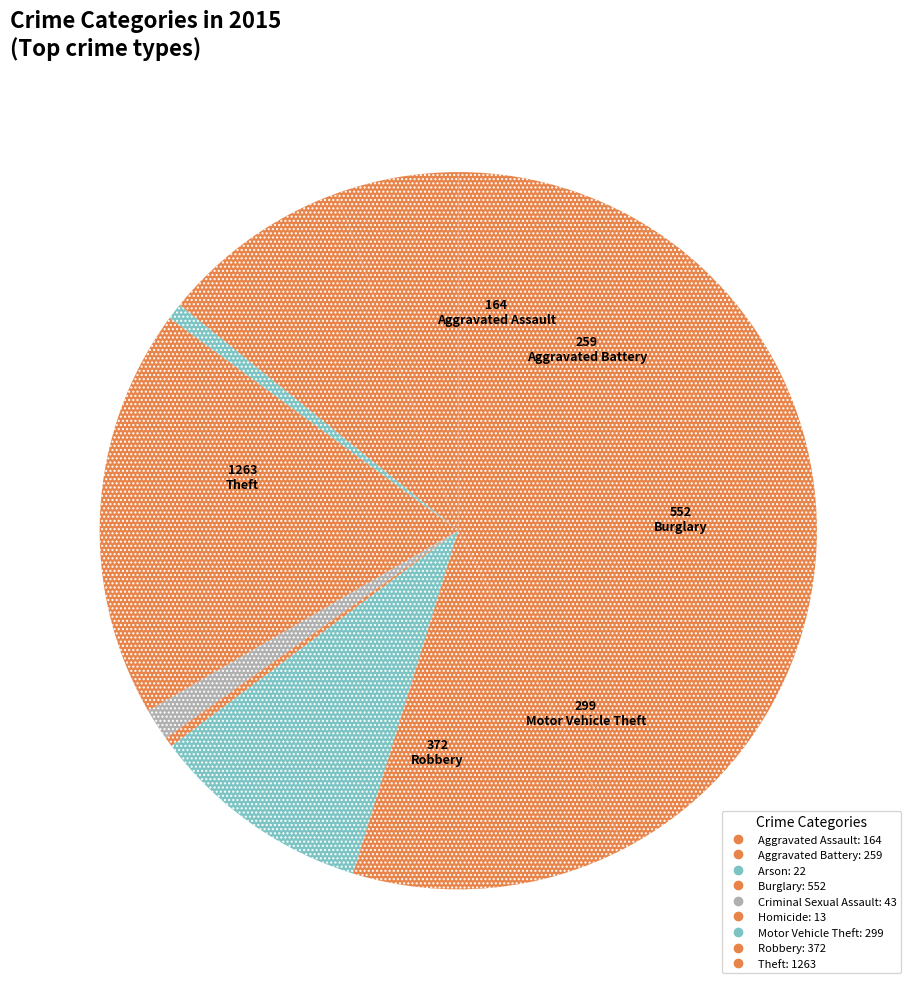

Does Aggravated Assault account for over 50% of the chart?

No